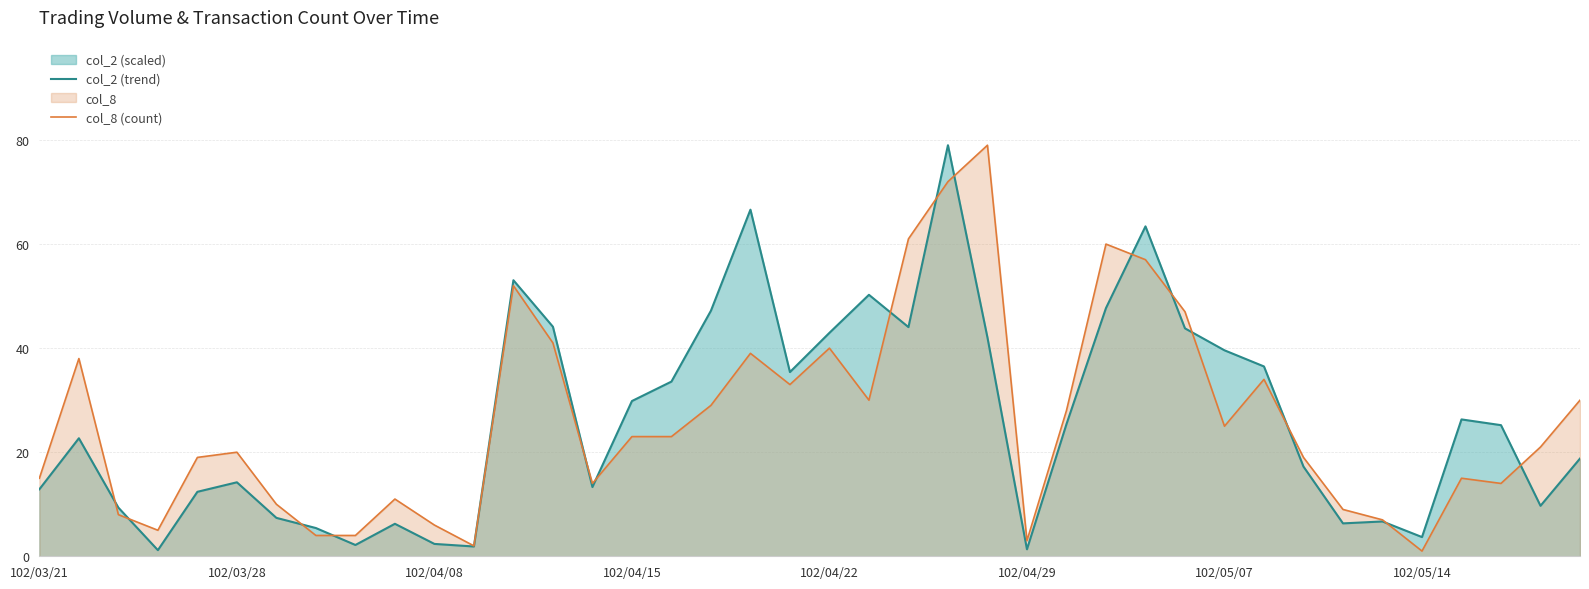

Is it true that col_2 (trend) equals 5.8 at 102/03/21?

False